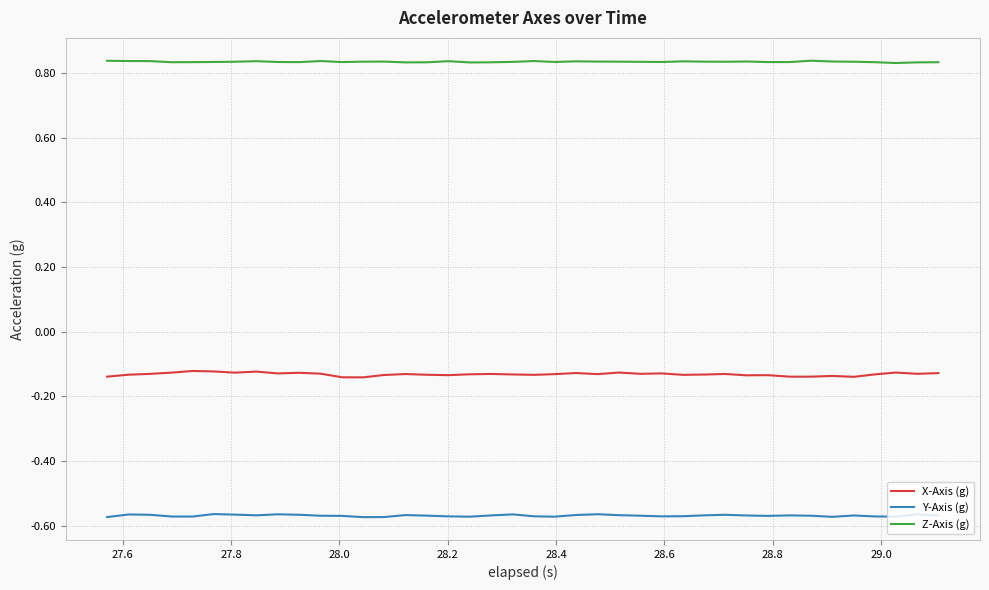

Which series has the largest range (max minus min)?

X-Axis (g)